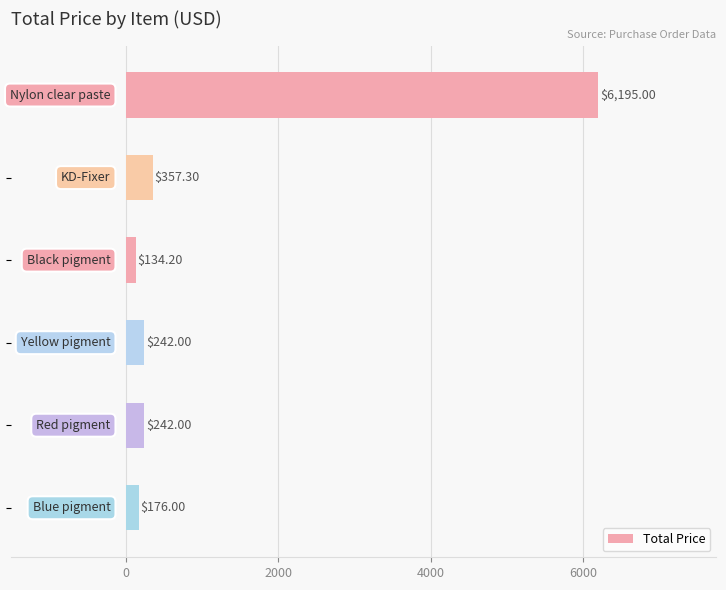

What is the difference between the maximum and minimum values?

6060.8